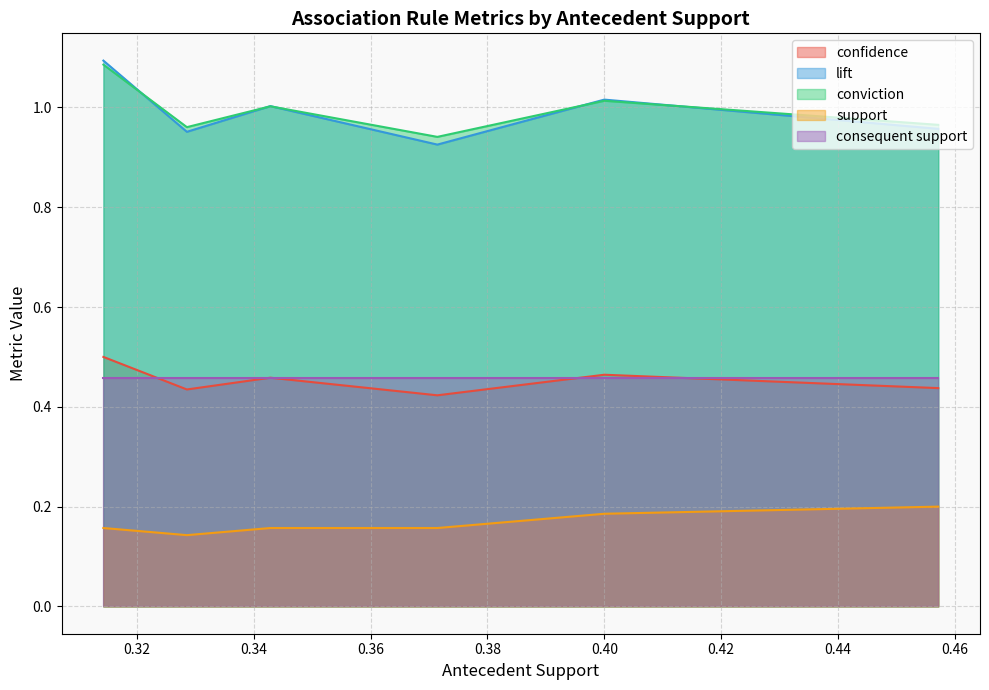

How many distinct data groups are displayed?

5